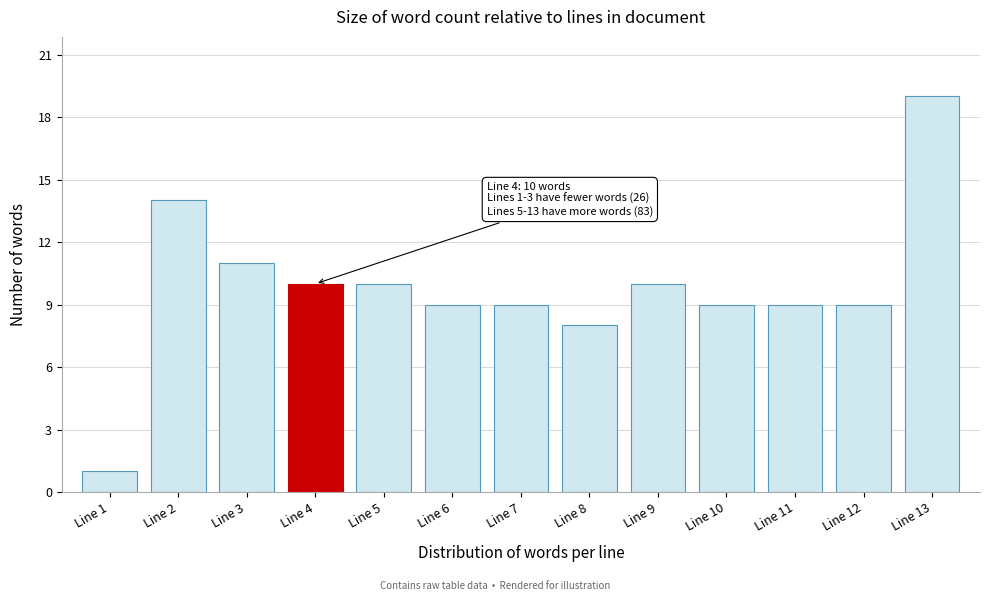

Reading left to right, transcribe all the data shown in this chart.

1	14	11	10	10	9	9	8	10	9	9	9	19